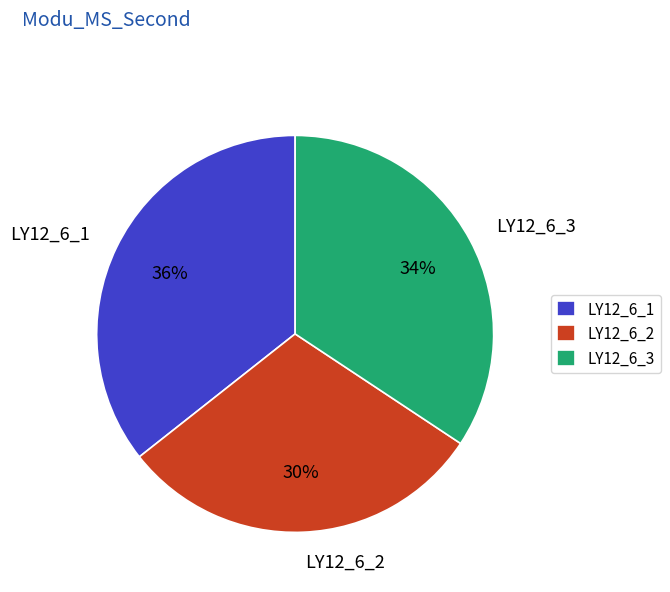

Approximately how many times larger is the value at LY12_6_2 compared to LY12_6_3?

0.9